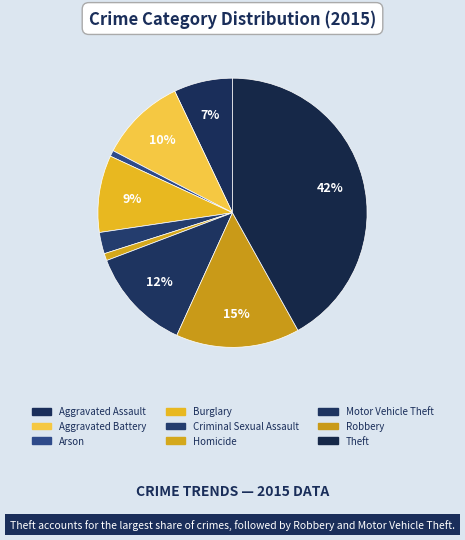

How many segments does this pie chart have?

9